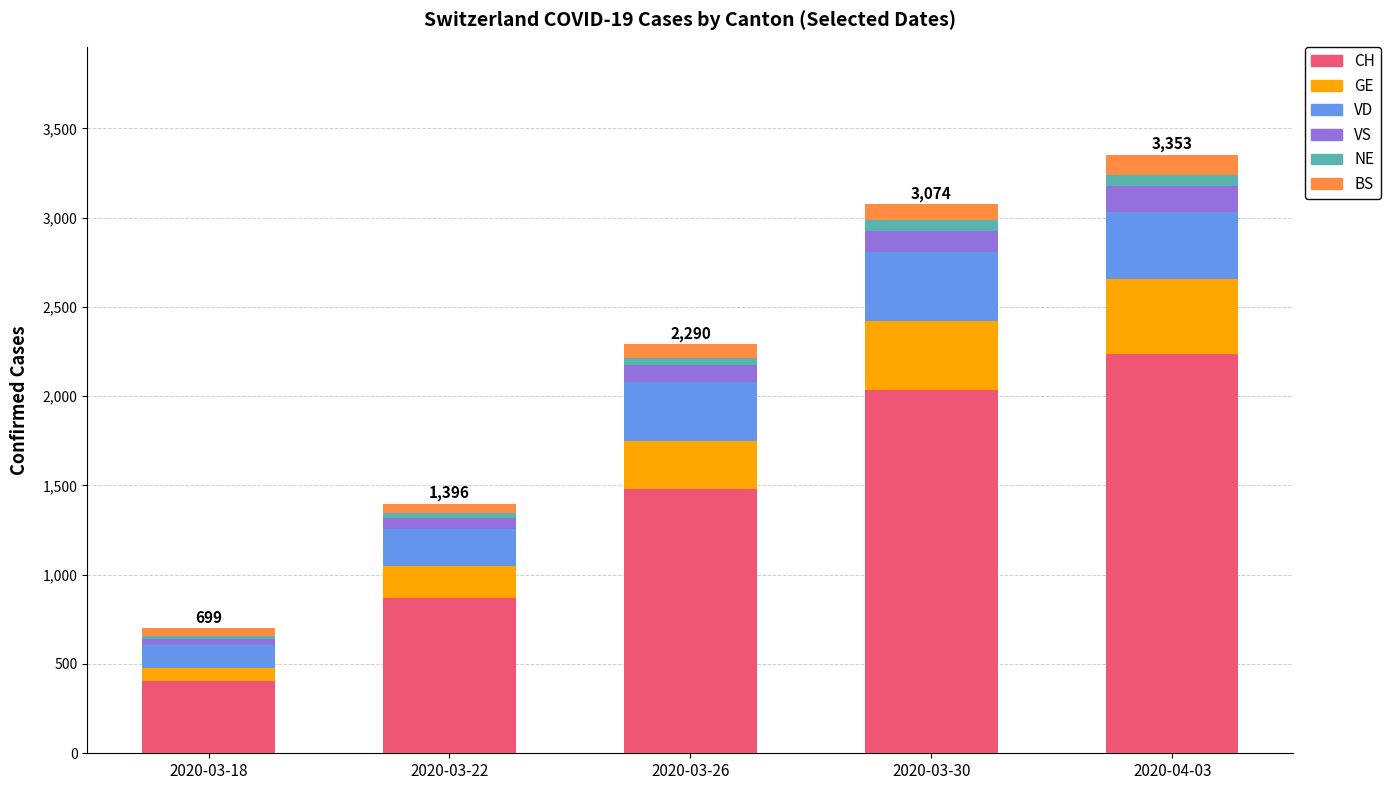

Which category has the lowest value in the CH series?

2020-03-18